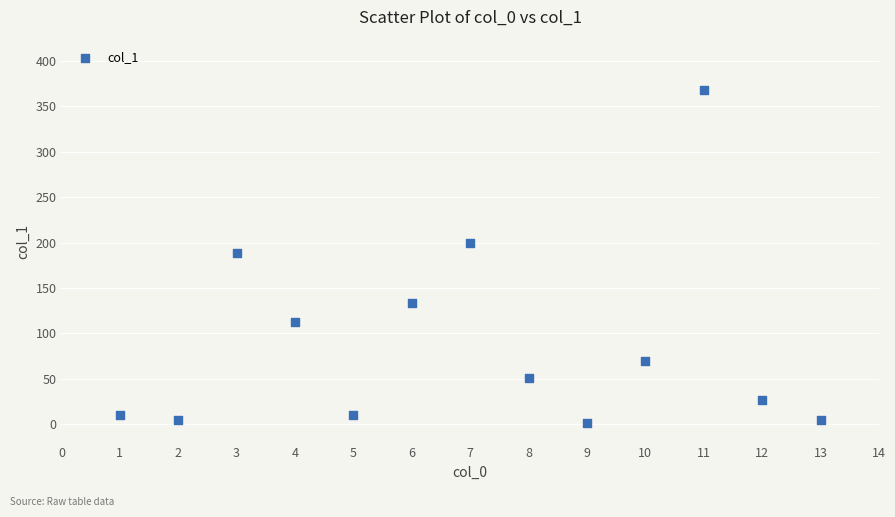

What is the range of Y values (max minus min)?

366.1